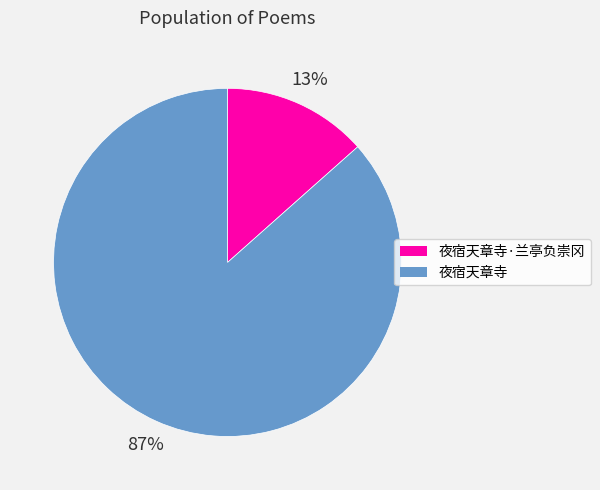

How many slices are in this pie chart?

2